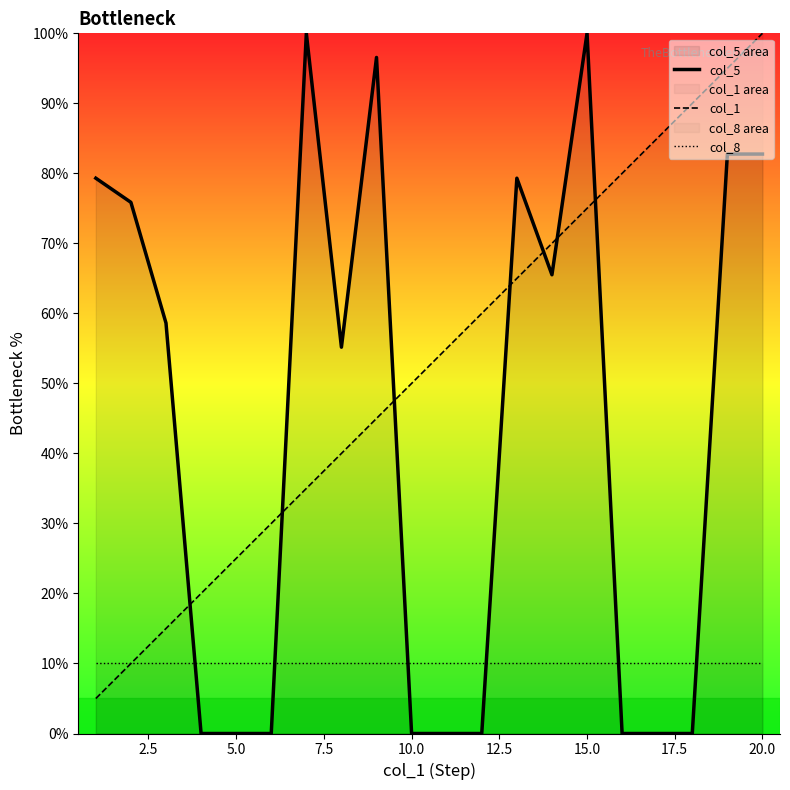

True or false: col_5 and col_8 cross at least once.

True